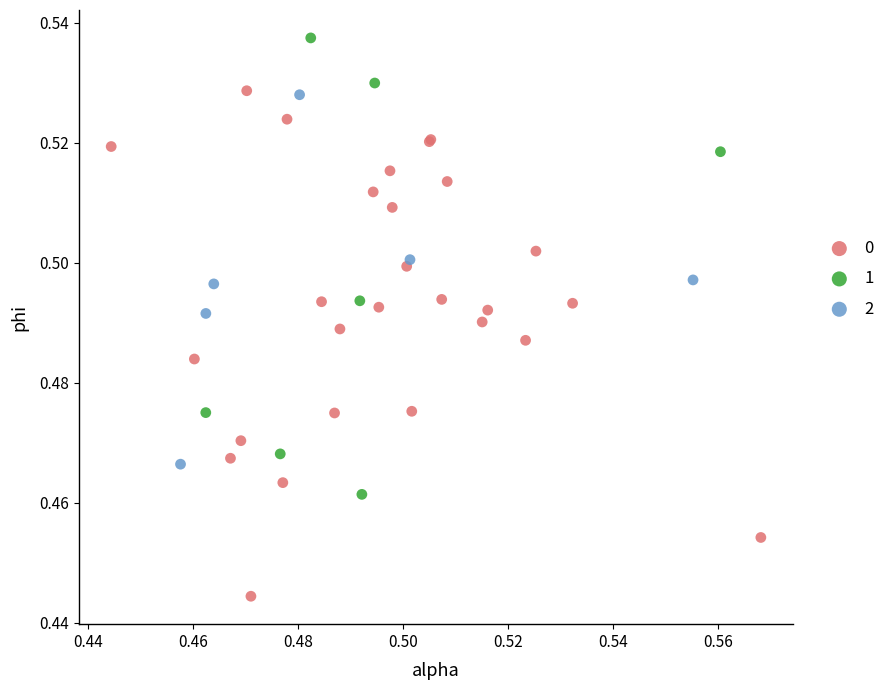

What are all the series names shown in the legend?

0, 1, 2